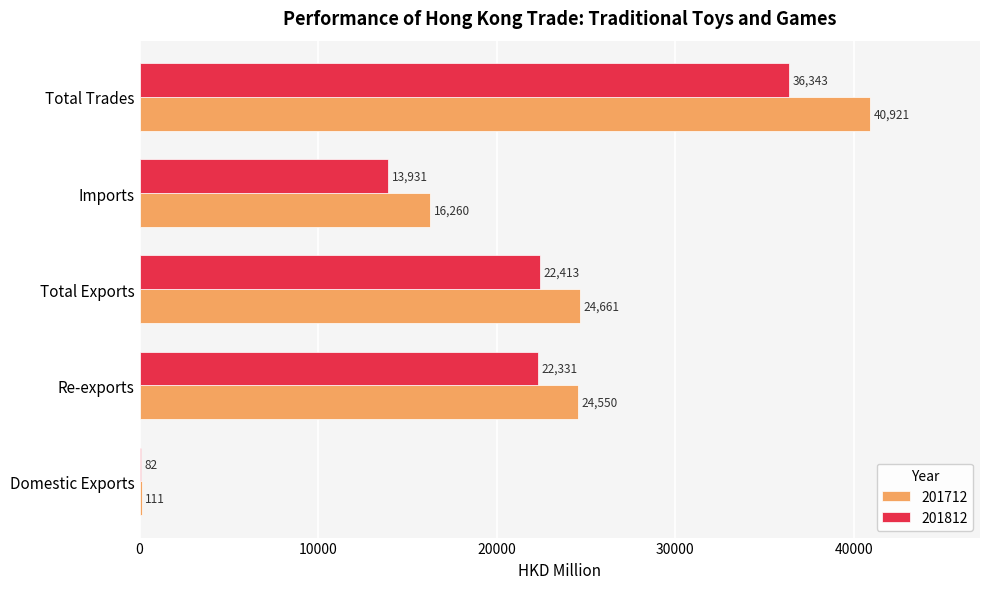

Where is 201812 nearest to the value 18212?

Re-exports